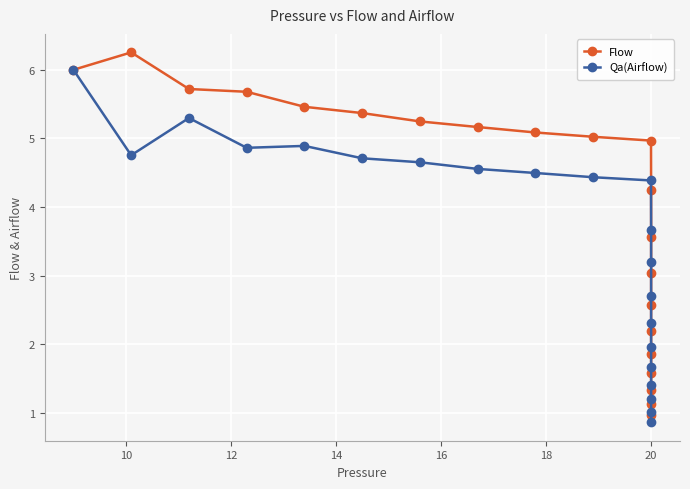

List the series in order of their overall mean, lowest first.

Qa(Airflow), Flow